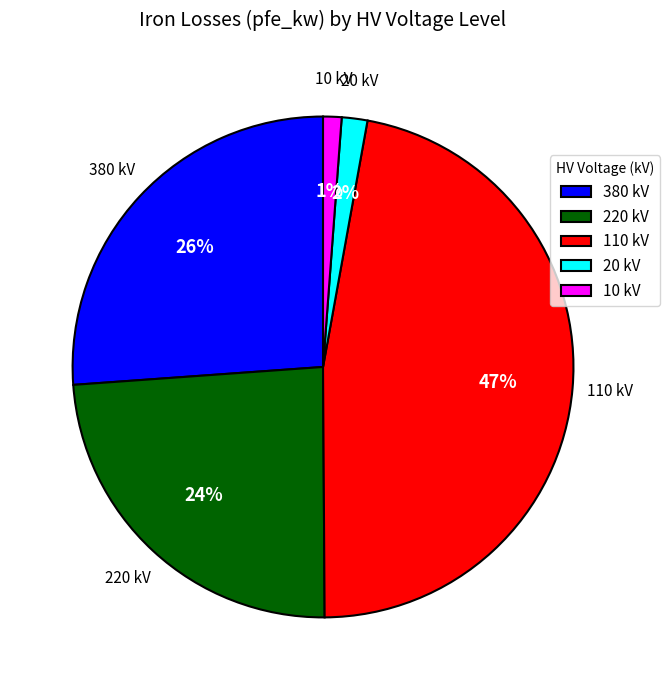

Count the number of slices in the pie.

5